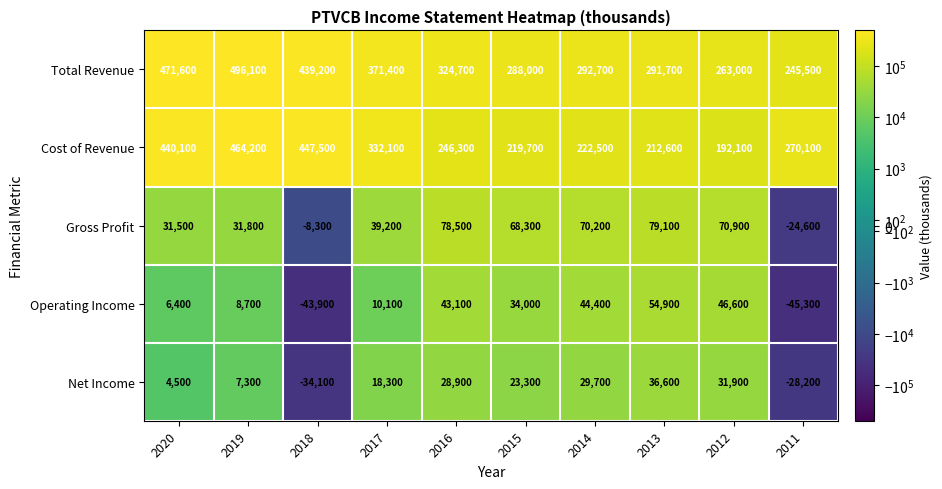

Which series changed the most between 2020 and 2019?

Total Revenue